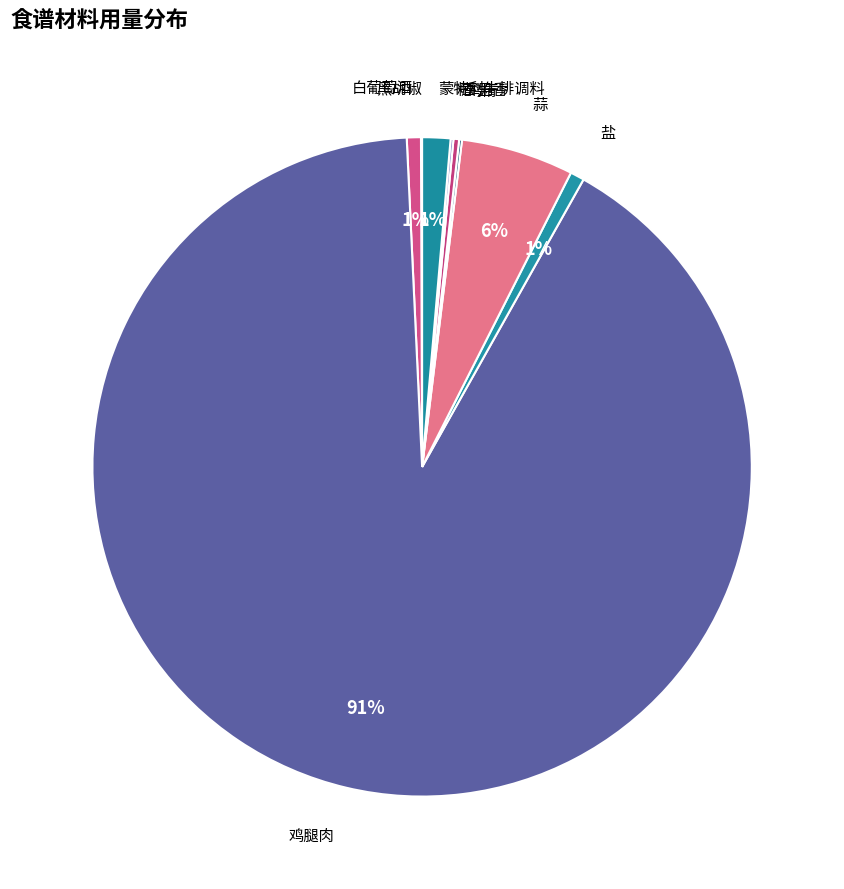

What is the largest slice in the pie chart?

鸡腿肉